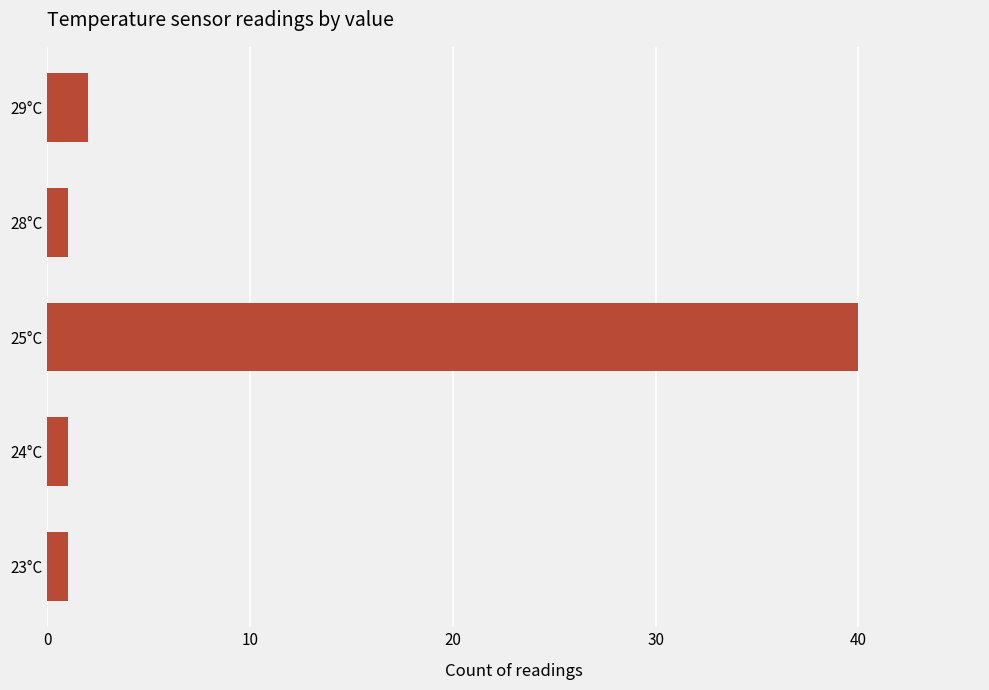

Is it true that the value at 29°C is 2?

True